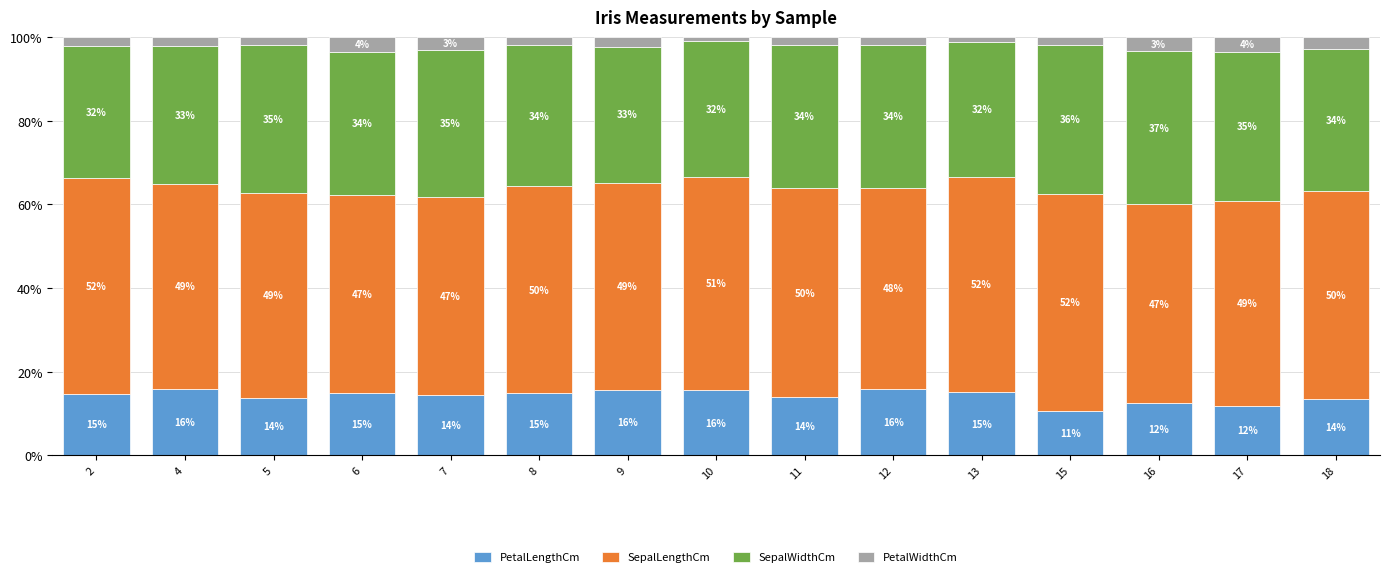

What is the total value across all series at 10?

100.0